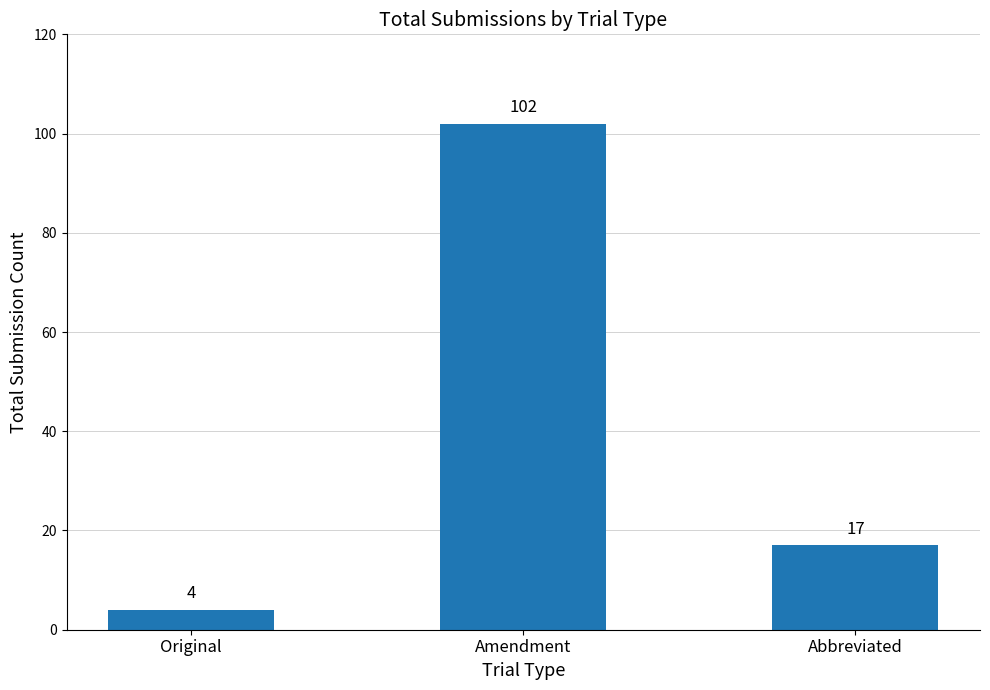

List the labels in order of value, largest first.

Amendment, Abbreviated, Original